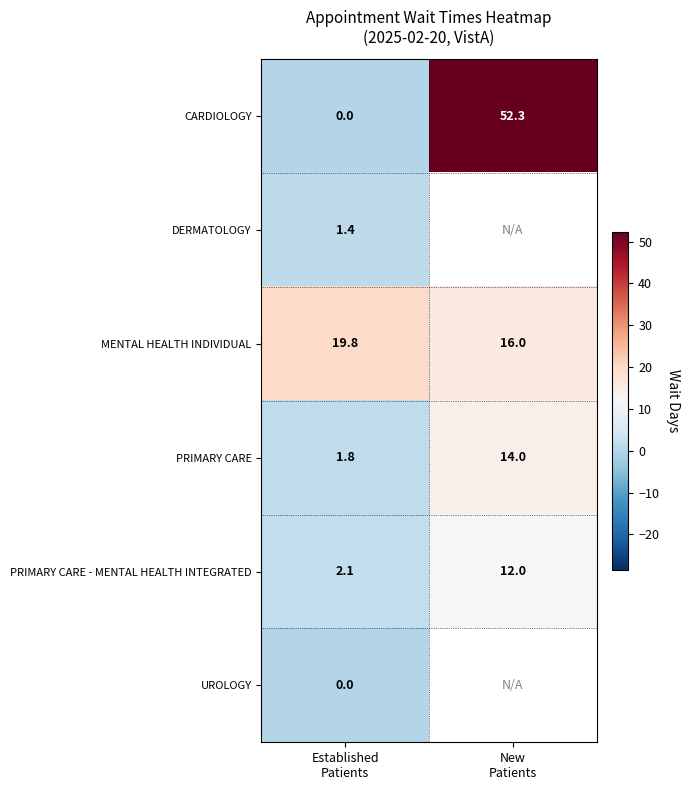

At which category does the chart reach its peak across all series?

New
Patients